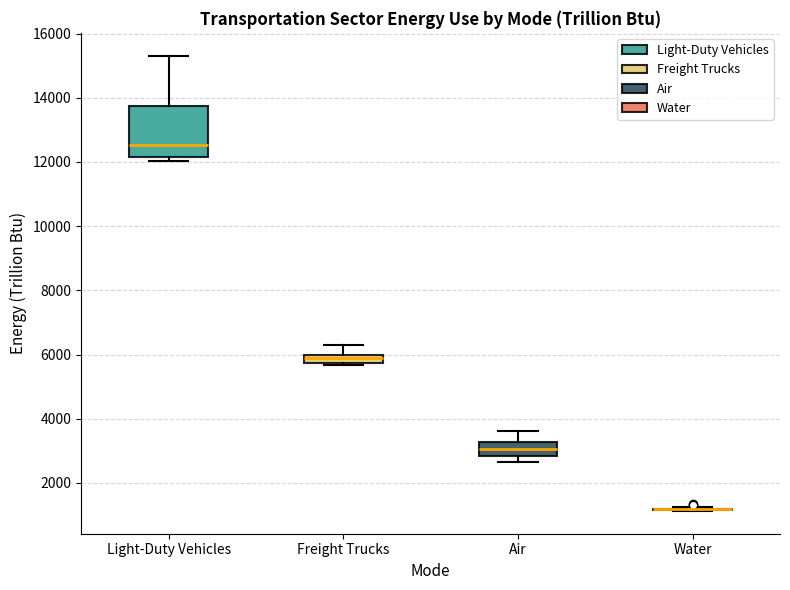

Where is the upper edge of the box for Air on the y-axis? The values are not printed on the chart, so give them approximately, as read against the axis.

3200